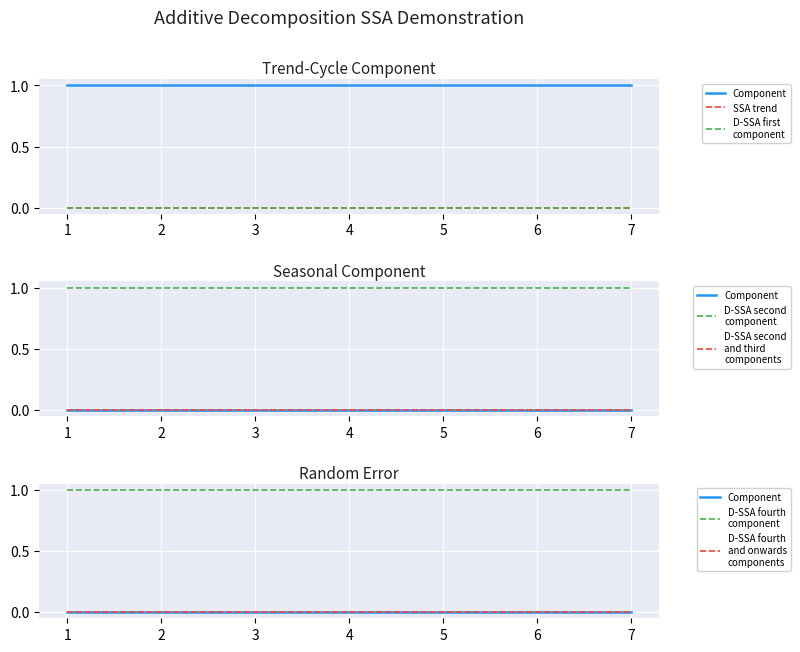

Is this an area chart (filled region under the line)?

No